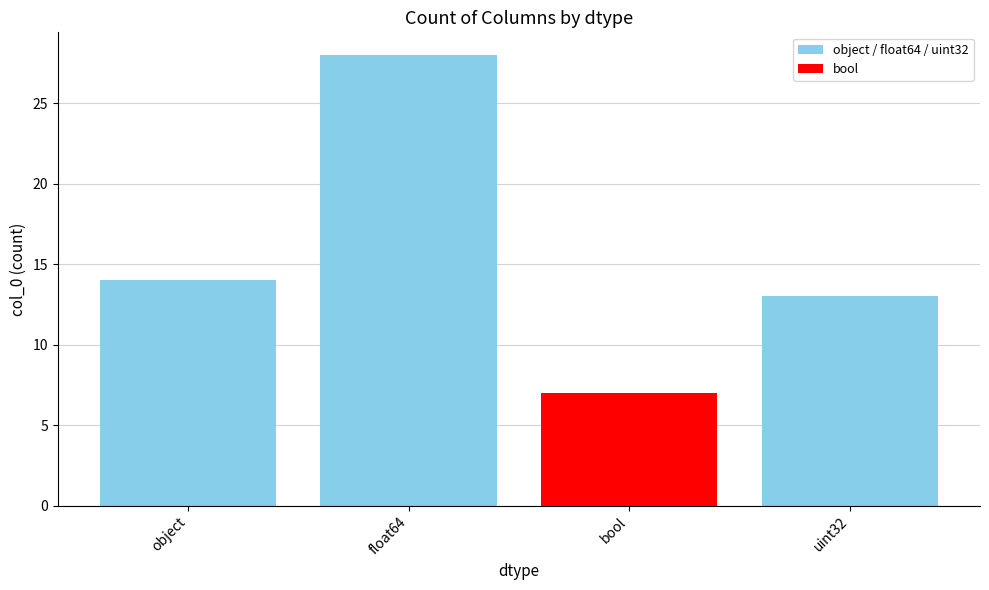

How many values are below 14?

2